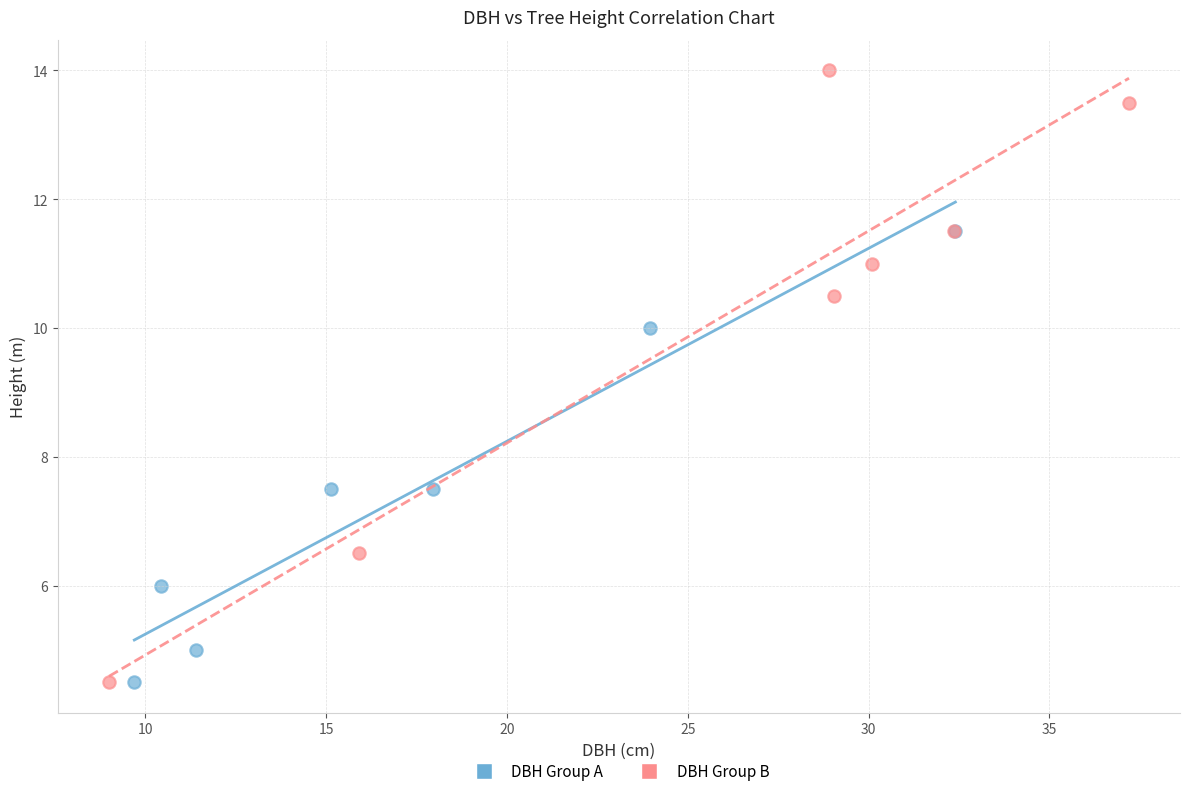

What are all the series names shown in the legend?

DBH Group A, DBH Group B